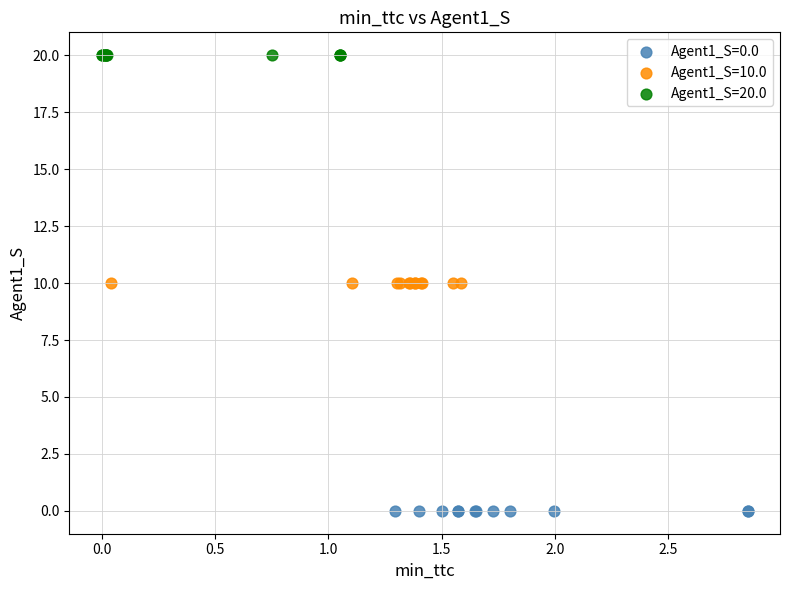

Which series reaches the minimum Y coordinate?

Agent1_S=0.0